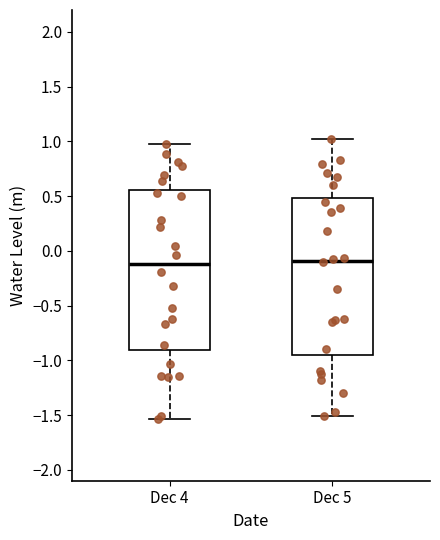

Reading left to right, transcribe this box plot: for each box, give where its median line is, the range the box spans, and where its two whiskers end, as read against the y-axis. The values are not printed on the chart, so give them approximately, as read against the axis.

Dec 4: median -0.10, box -0.90 to 0.55, whiskers -1.55 to 0.95
Dec 5: median -0.10, box -0.95 to 0.50, whiskers -1.50 to 1.05